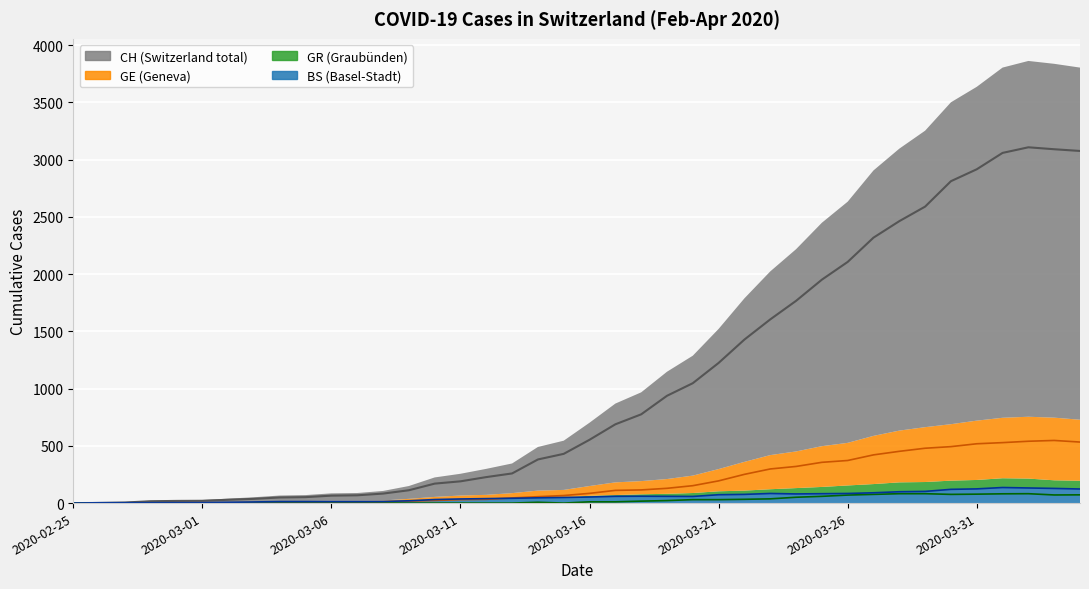

How many values in GE (line) are above zero?

39